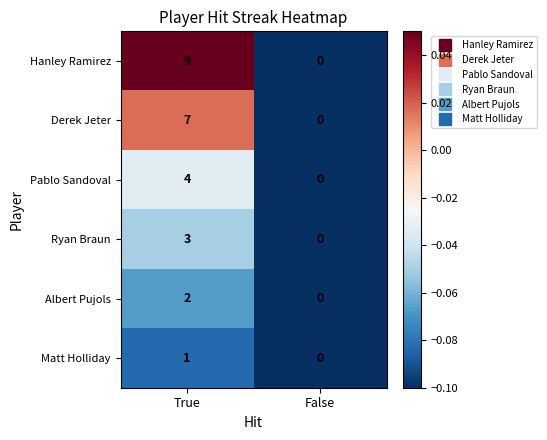

What is the sum of all Derek Jeter values?

7